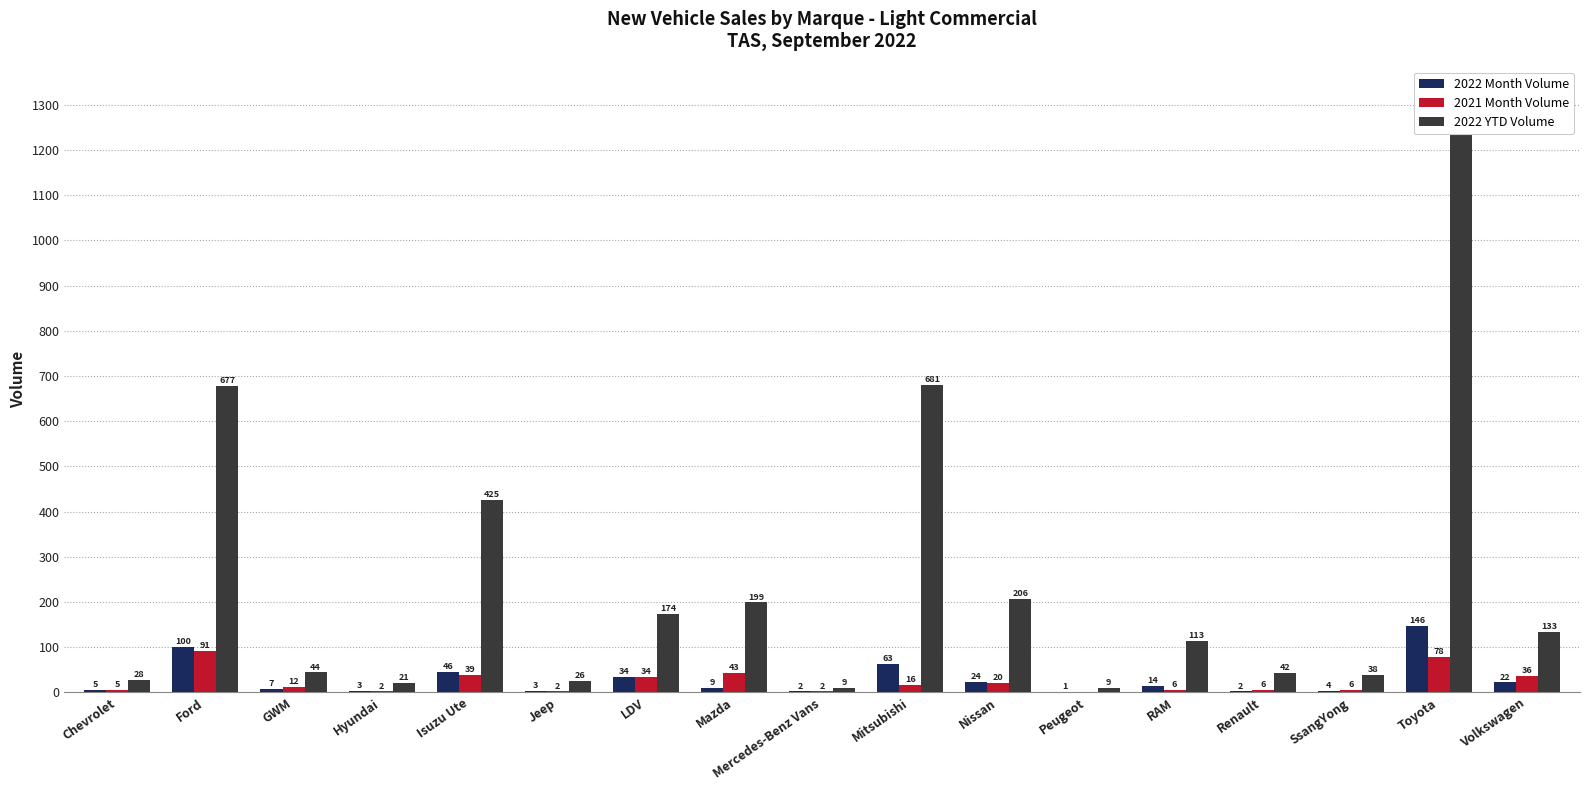

At which label does 2022 YTD Volume first exceed 113?

Ford